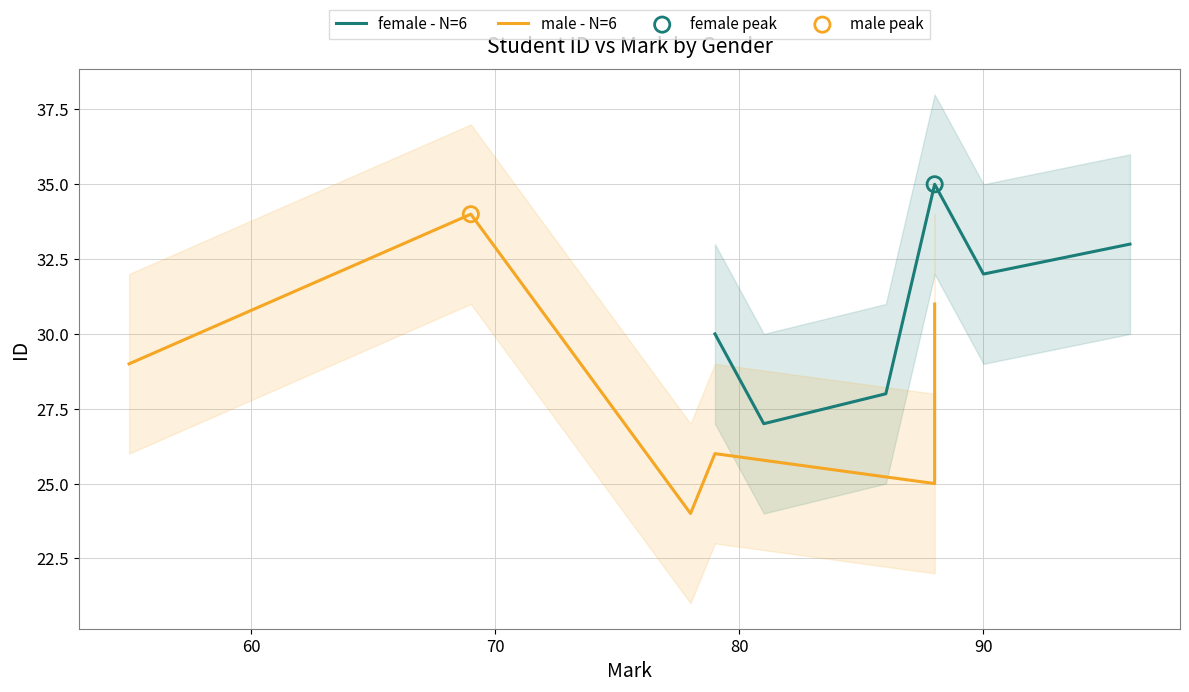

Is the value of female - N=6 at 60 greater than the value of male - N=6 at 100?

No